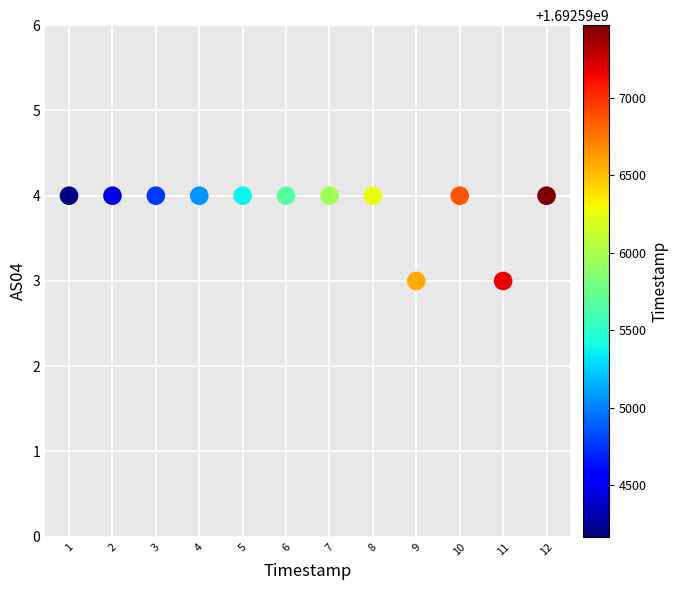

What is the range of X values (max minus min)?

3300